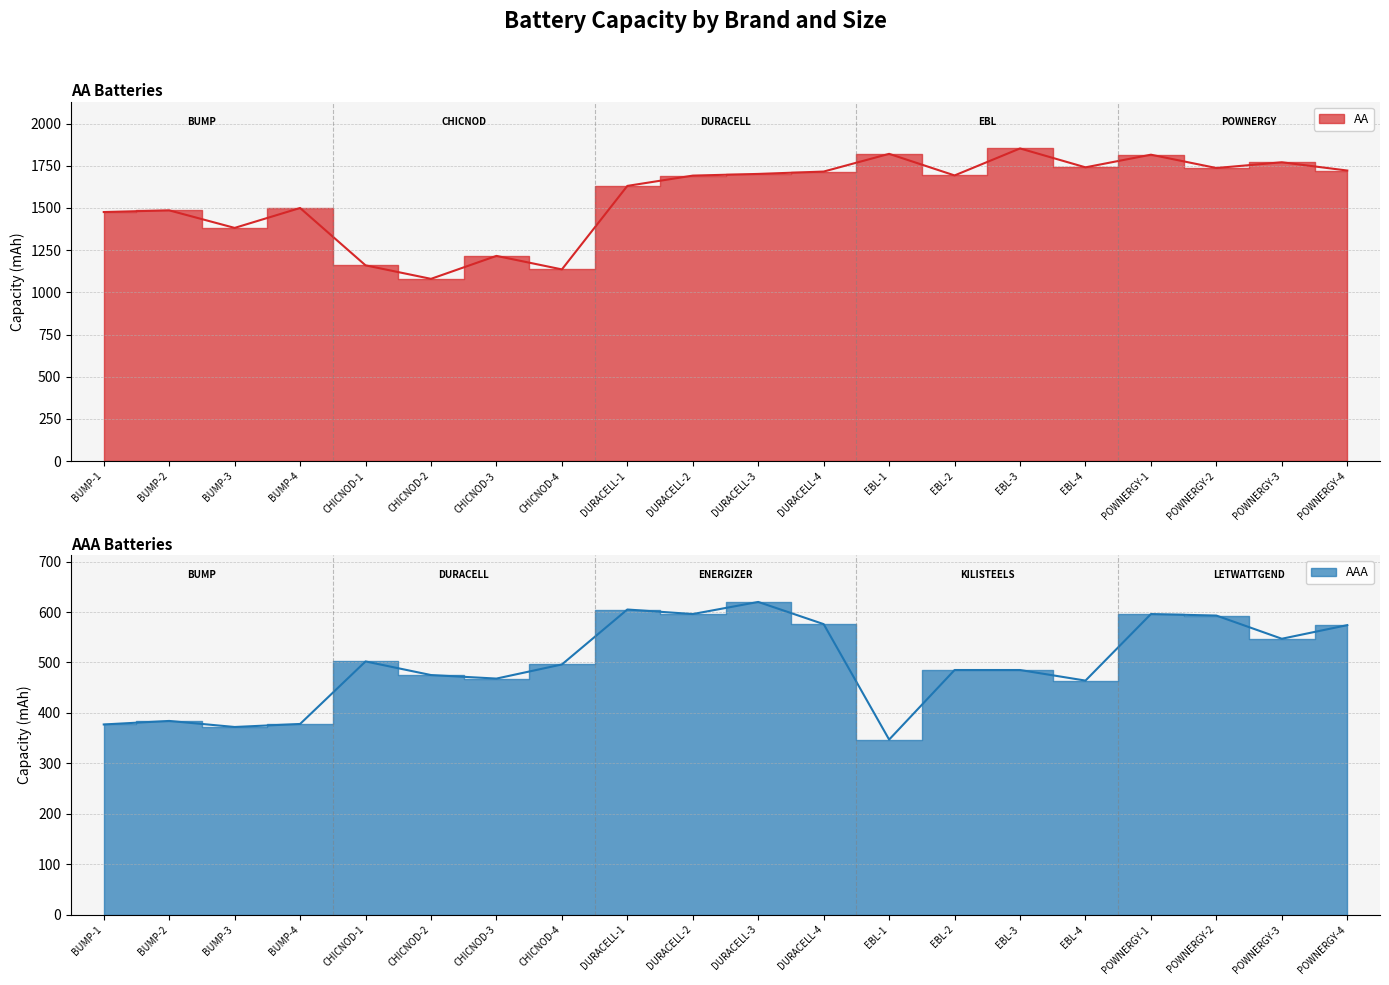

What is the difference between the AA values at POWNERGY-1 and EBL-3?

37